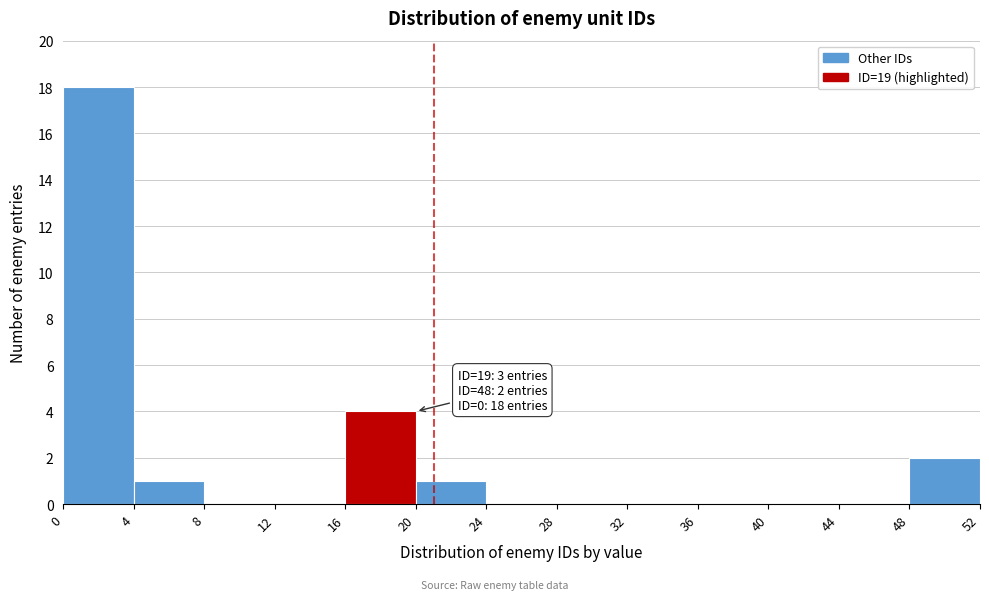

Over which range of the x-axis is the bar tallest?

0 to 4